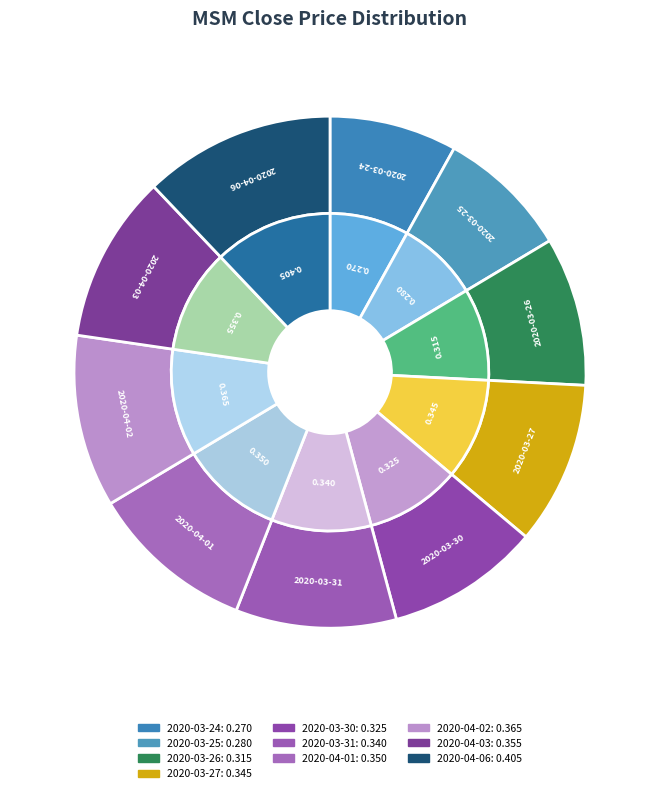

To the nearest percent, what is the average slice percentage?

10%